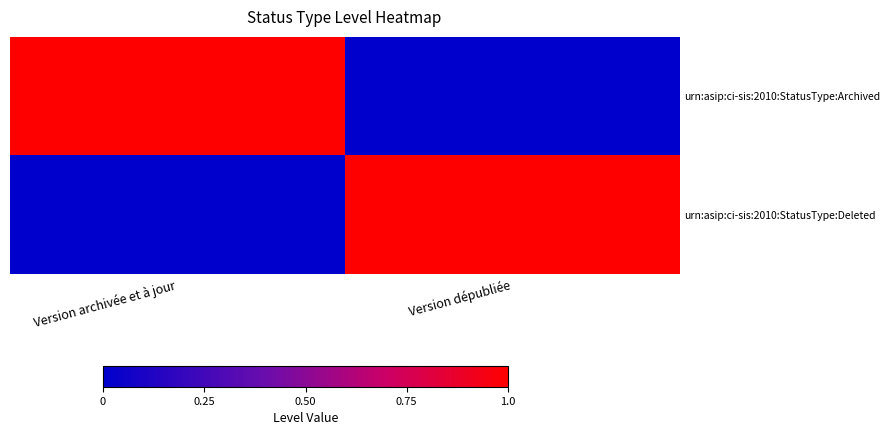

Reading right to left, list all the values displayed in this chart.

urn:asip:ci-sis:2010:StatusType:Archived: Version dépubliée=0	Version archivée et à jour=1
urn:asip:ci-sis:2010:StatusType:Deleted: Version dépubliée=1	Version archivée et à jour=0